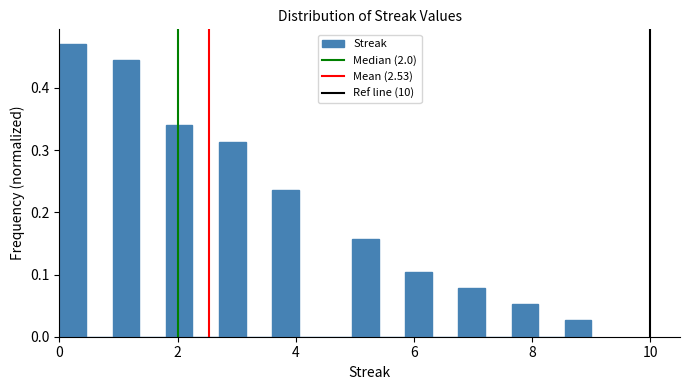

Read against the x-axis, roughly where is the centre of the tallest bar?

0.2